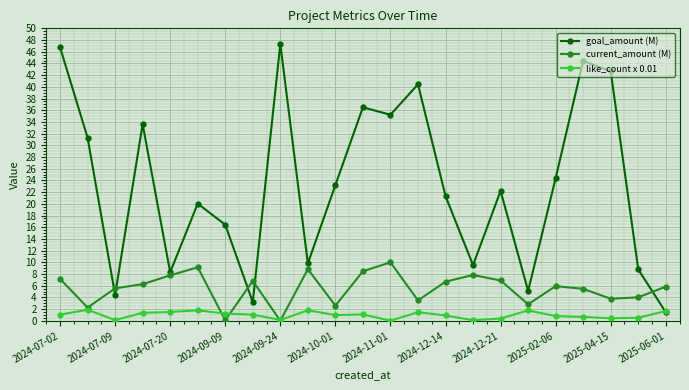

Which series has the widest spread of values?

goal_amount (M)